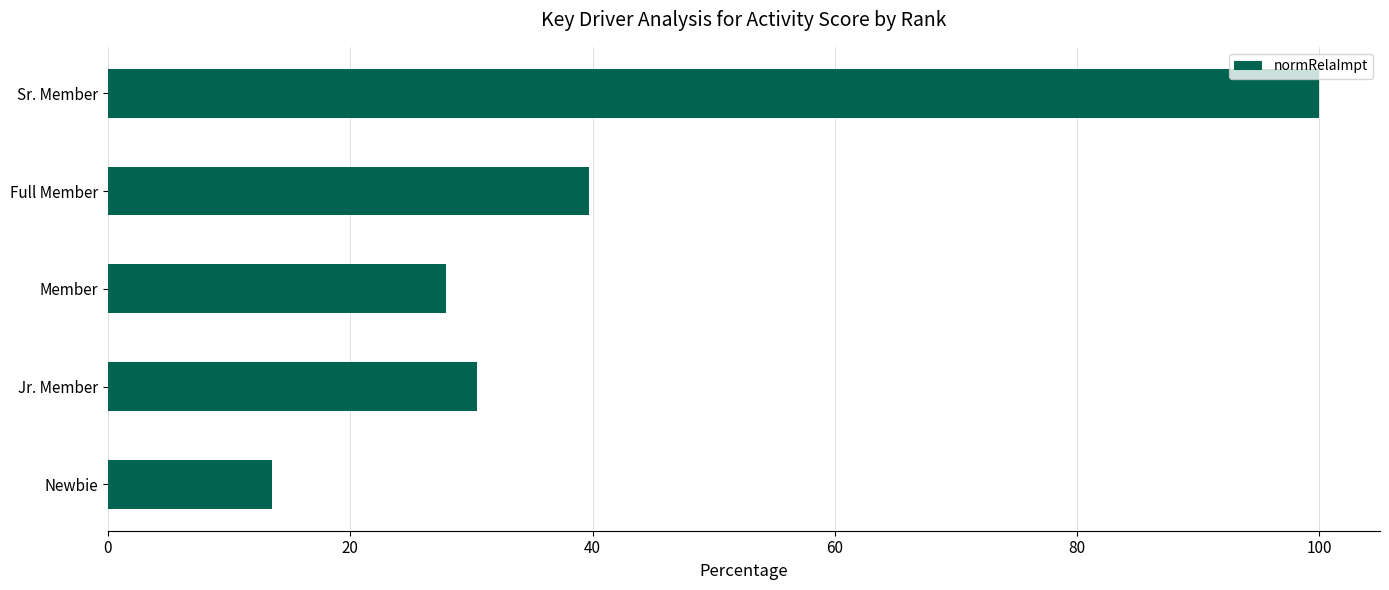

Reading top to bottom, extract all data points from this chart.

Sr. Member=100.0	Full Member=39.7	Member=27.9	Jr. Member=30.4	Newbie=13.6